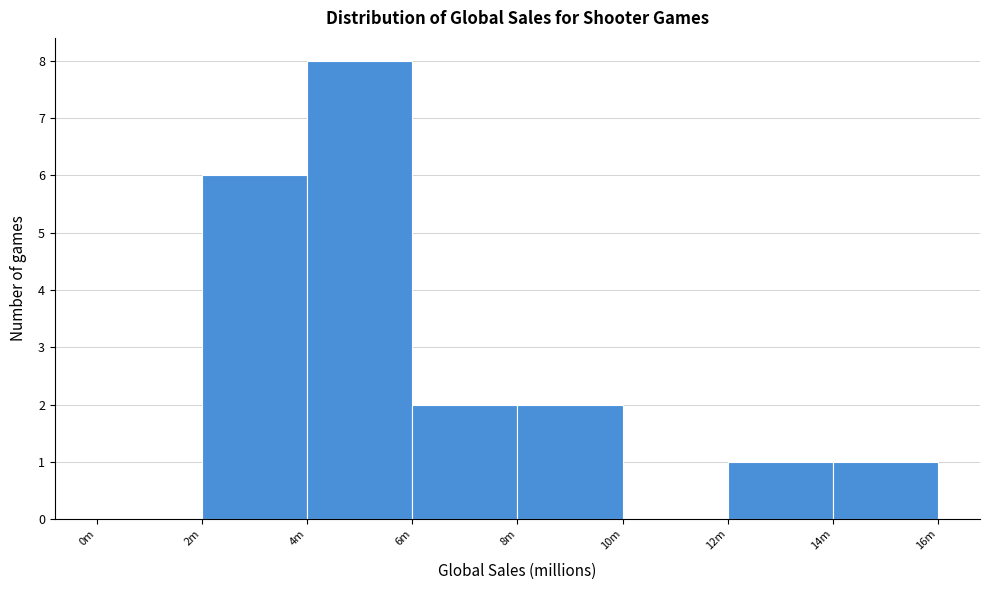

Reading right to left, transcribe all the data shown in this chart.

14m=1	12m=1	10m=0	8m=2	6m=2	4m=8	2m=6	0m=0